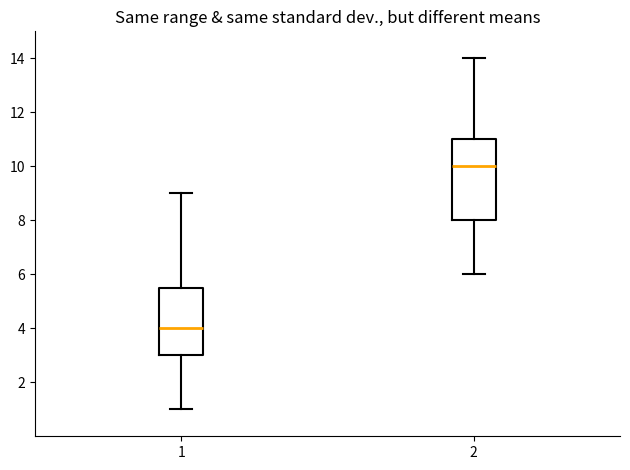

Reading left to right, transcribe this box plot: for each box, give where its median line is, the range the box spans, and where its two whiskers end, as read against the y-axis. The values are not printed on the chart, so give them approximately, as read against the axis.

1: median 4.0, box 3.0 to 5.6, whiskers 1.0 to 9.0
2: median 10.0, box 8.0 to 11.0, whiskers 6.0 to 14.0